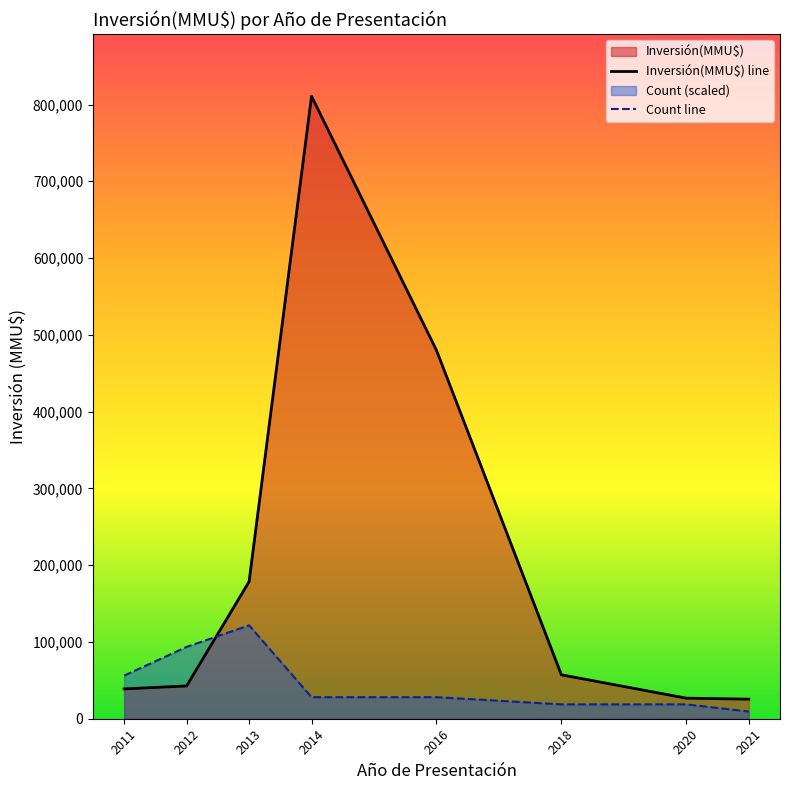

True or false: Count line has more than 2 interior local peaks.

False